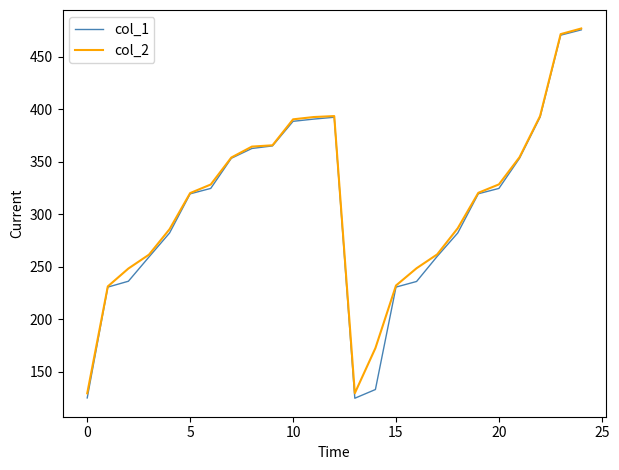

What is the minimum value for col_2?

129.5